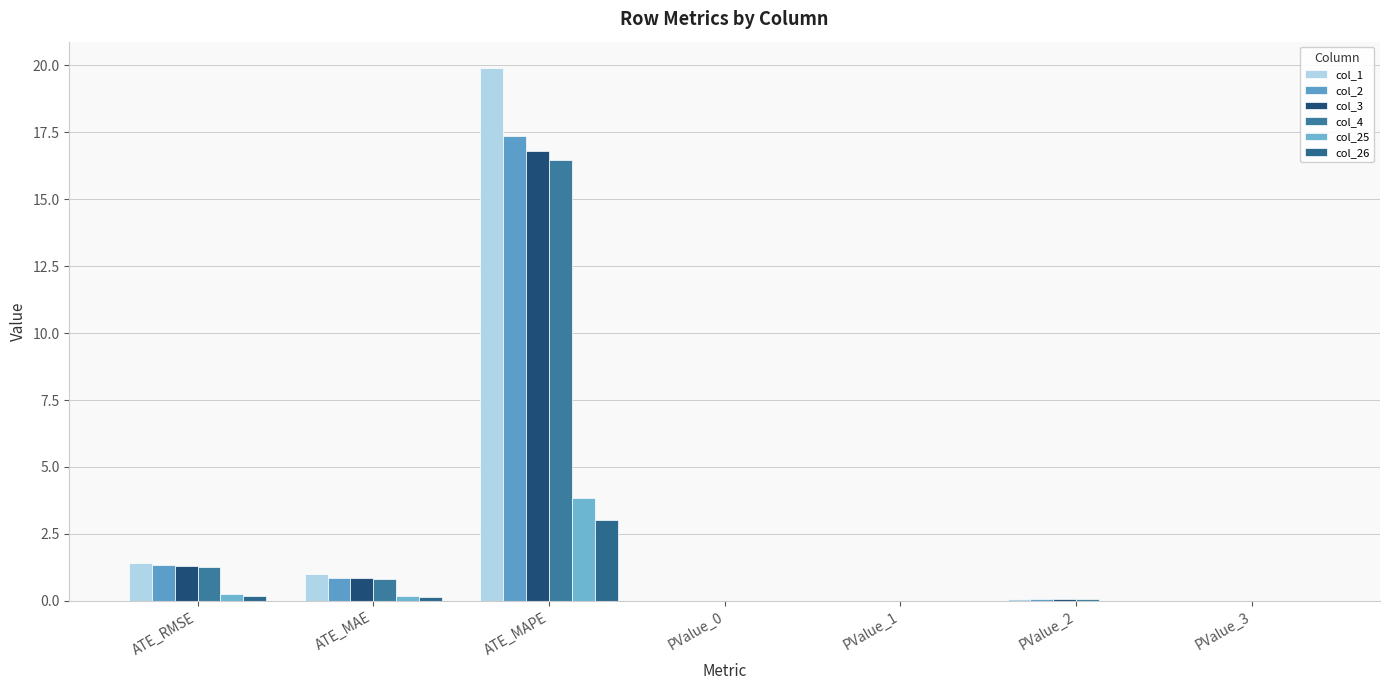

How many data points does each series have?

7